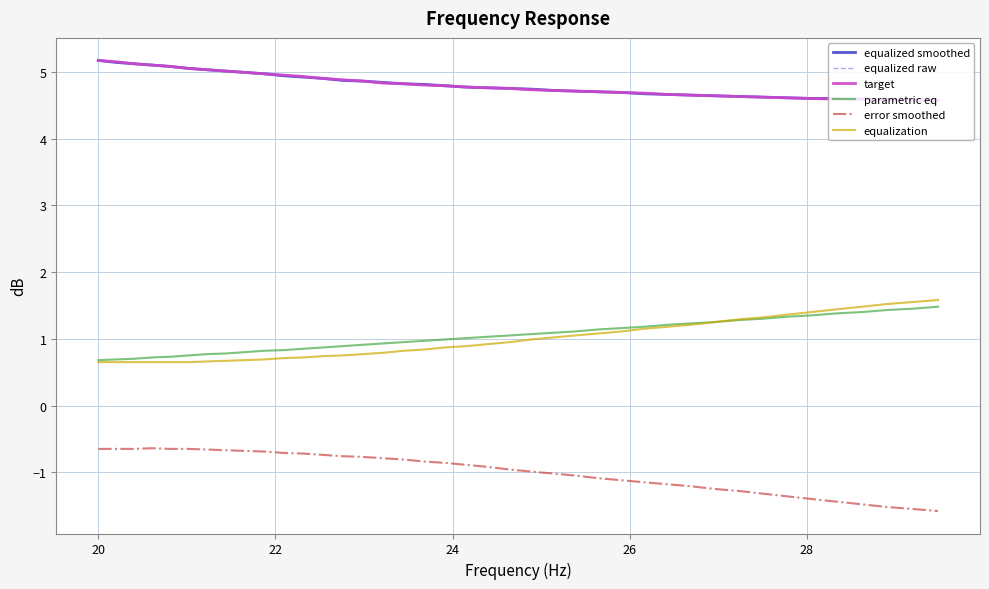

What are all the series names shown in the legend?

equalized smoothed, equalized raw, target, parametric eq, error smoothed, equalization